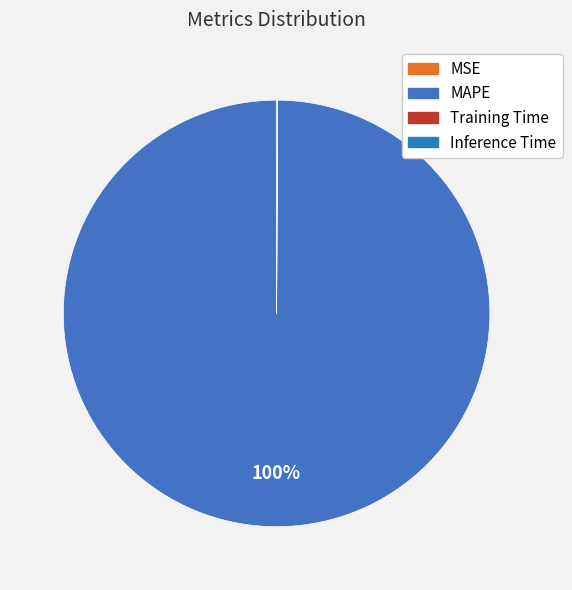

Which slice is the smallest?

Training Time